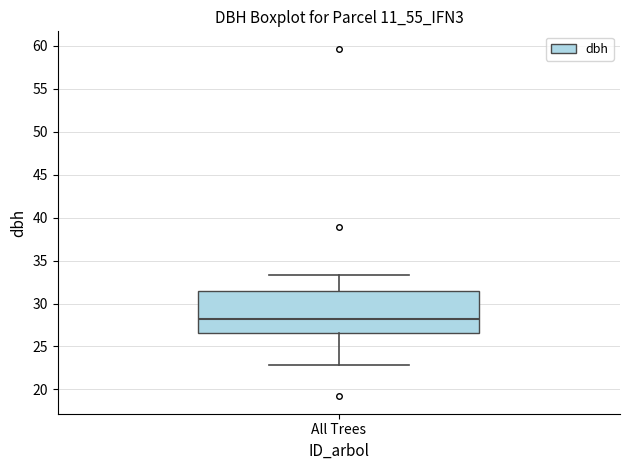

Read this box plot against the y-axis: the position of the median line, the range covered by the box, and the ends of both whiskers. The values are not printed on the chart, so give them approximately, as read against the axis.

median 28.0, box 26.5 to 31.5, whiskers 23.0 to 33.5